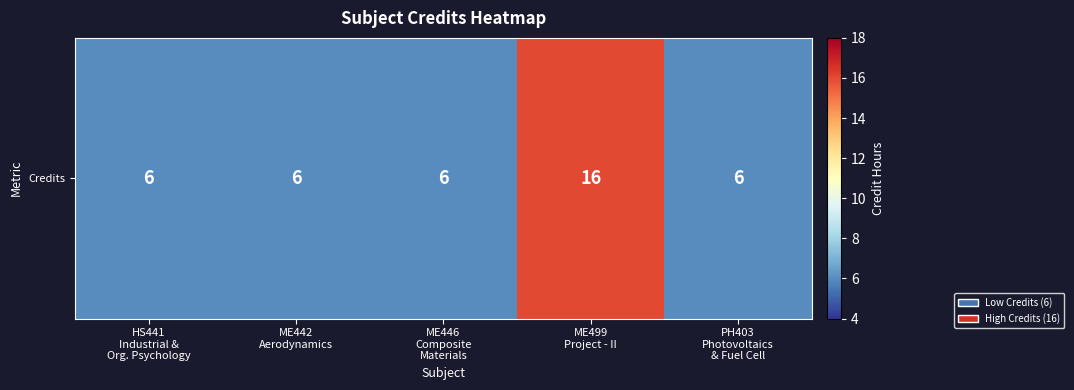

Which has a higher value, ME499
Project - II or HS441
Industrial &
Org. Psychology?

ME499
Project - II